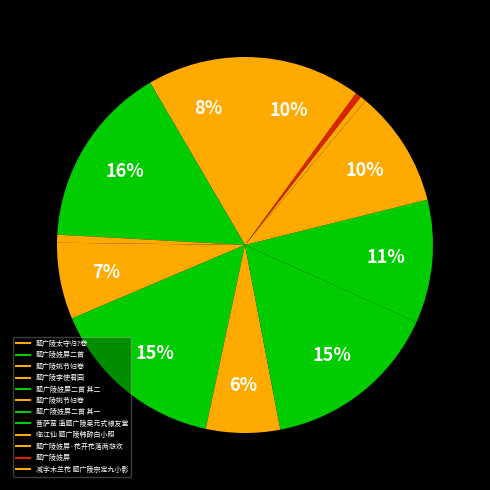

What is the smallest slice in the pie chart?

题广陵妓屏